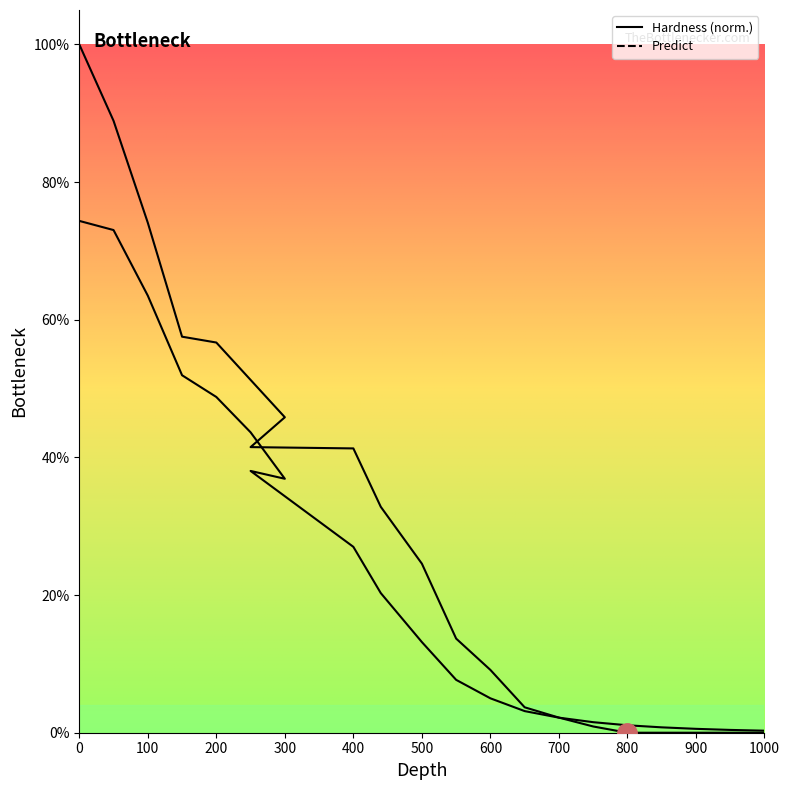

Reading left to right, list all the values displayed in this chart.

Hardness: 0=1.0	50=0.9	100=0.7	150=0.6	200=0.6	250=0.5	300=0.5	250=0.4	400=0.4	440=0.3	500=0.2	550=0.1	600=0.1	650=0.0	700=0.0	750=0.0	800=0.0	850=0.0	900=0.0	950=0.0	1000=0.0
Predict: 0=0.7	50=0.7	100=0.6	150=0.5	200=0.5	250=0.4	300=0.4	250=0.4	400=0.3	440=0.2	500=0.1	550=0.1	600=0.0	650=0.0	700=0.0	750=0.0	800=0.0	850=0.0	900=0.0	950=0.0	1000=0.0